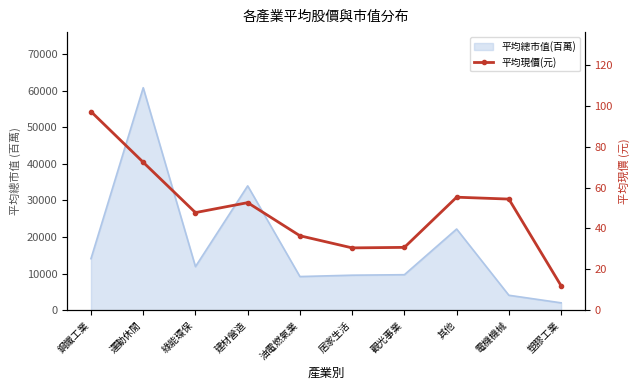

What position from the left is 電機機械?

9